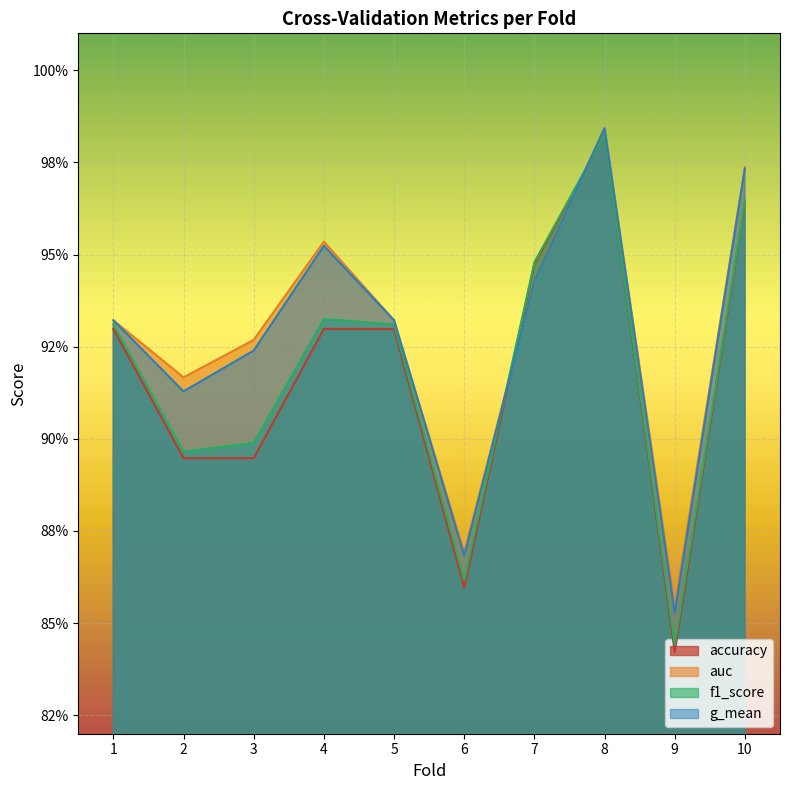

How many interior local valleys does the g_mean series have?

3